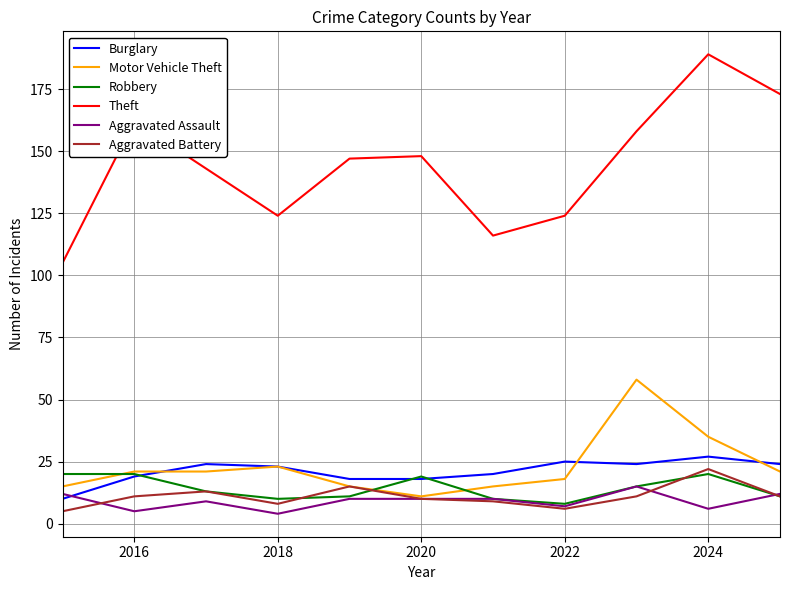

Which series has the widest spread of values?

Theft